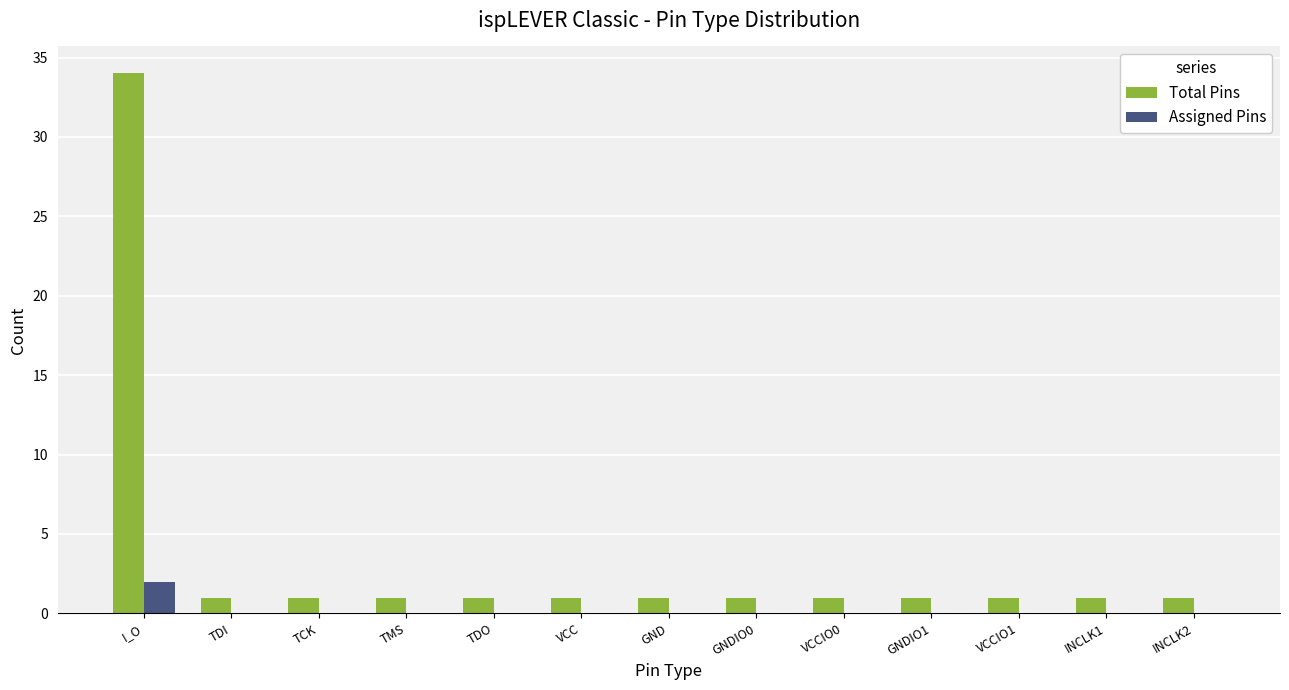

Which series has the largest total across all categories?

Total Pins